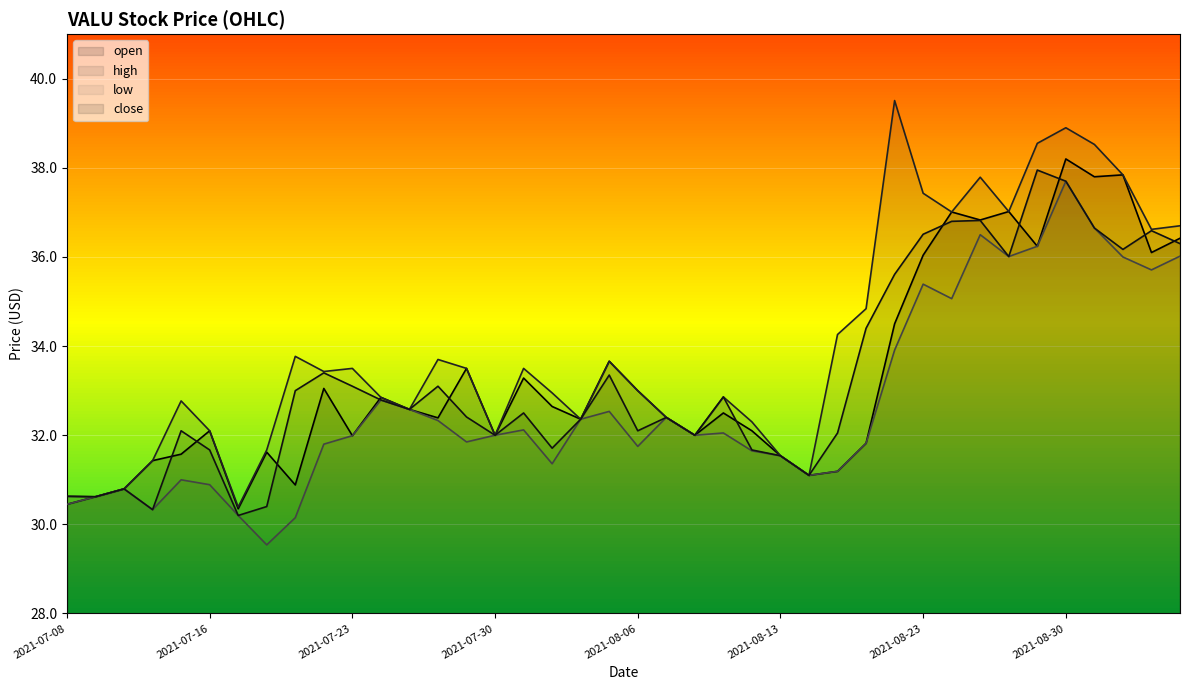

At which label is close closest to 34?

2021-08-19